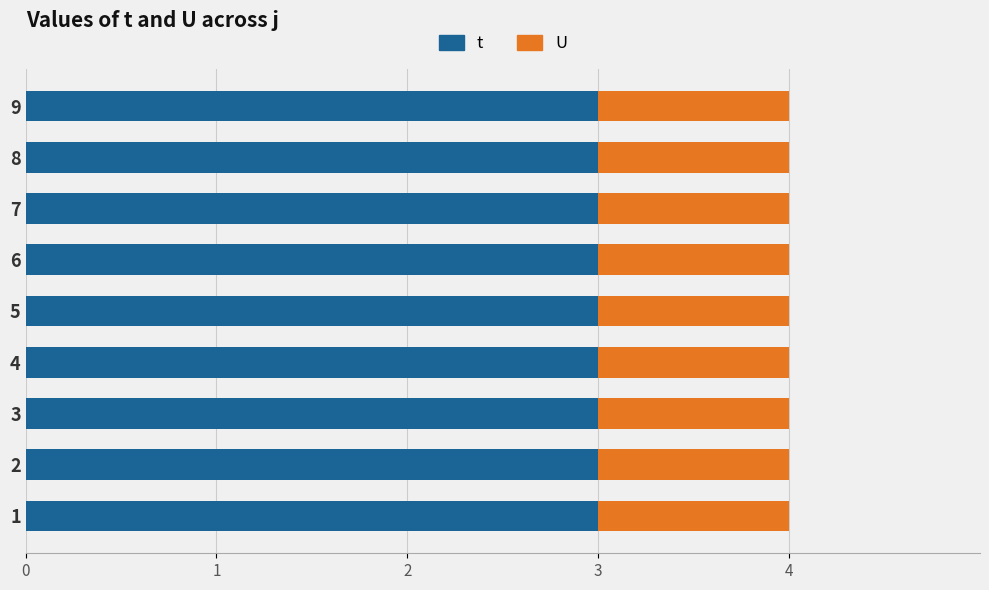

The t series shows 1 at 4. True or false?

False